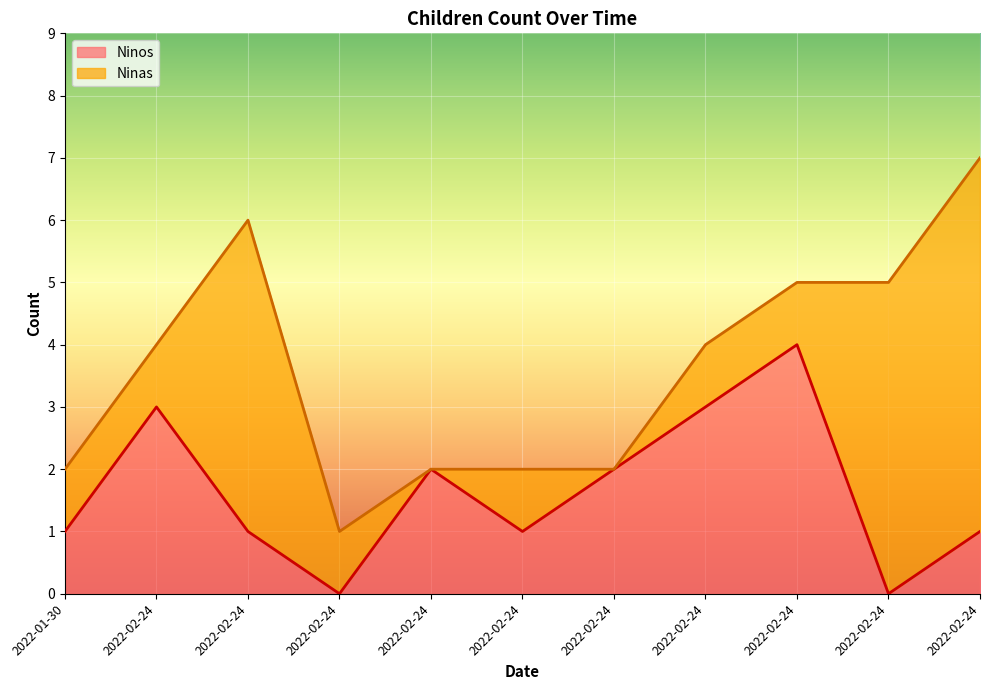

The value at 2022-02-24 is 1. True or false?

True